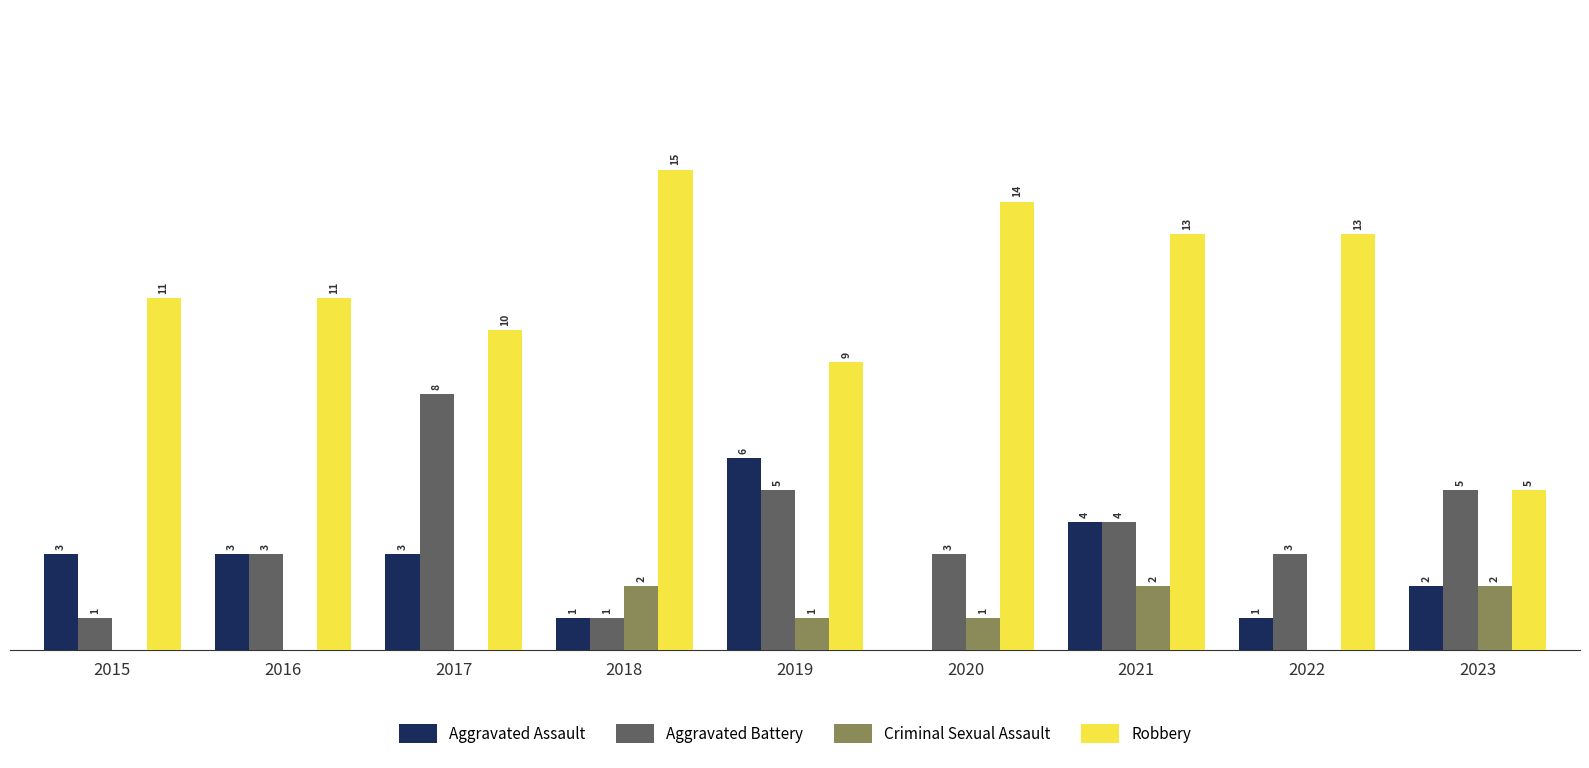

Is the value of Robbery at 2017 greater than the value of Aggravated Assault at 2016?

Yes